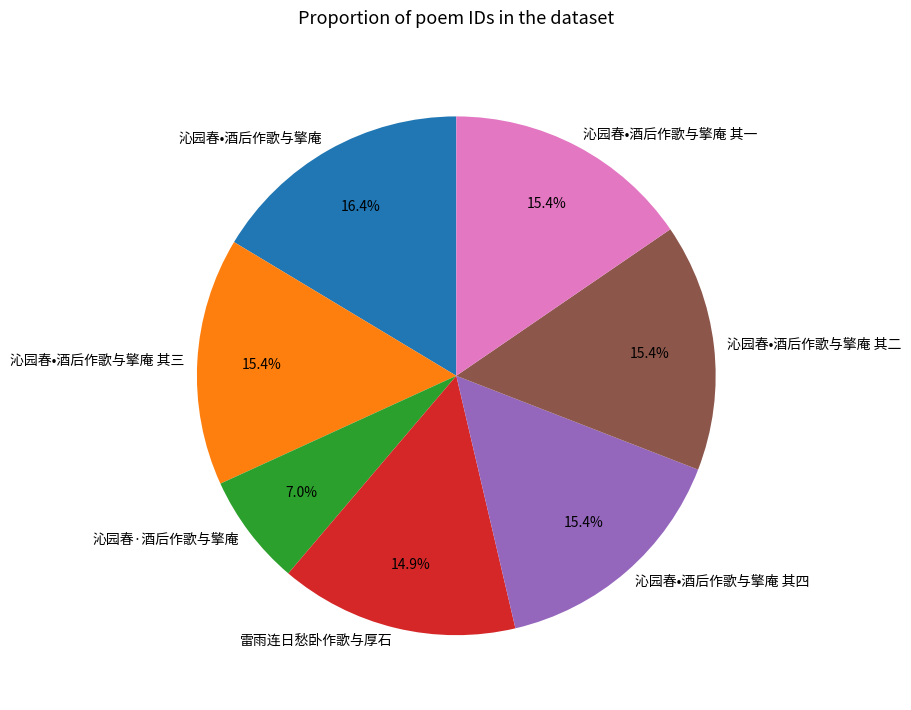

Which category has the smallest portion of the pie?

沁园春·酒后作歌与擎庵